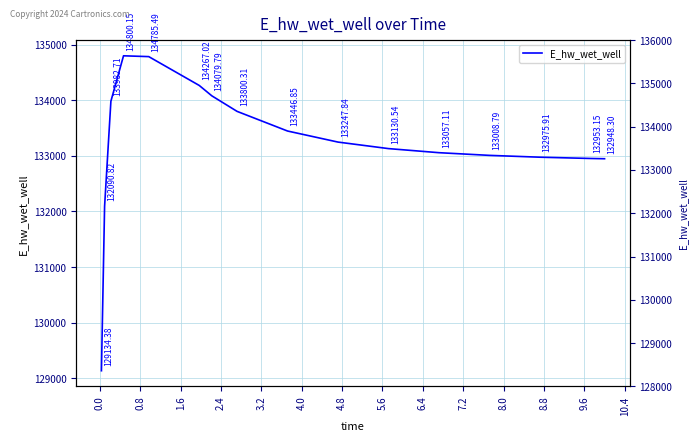

Does the chart display data point markers on the line(s)?

No